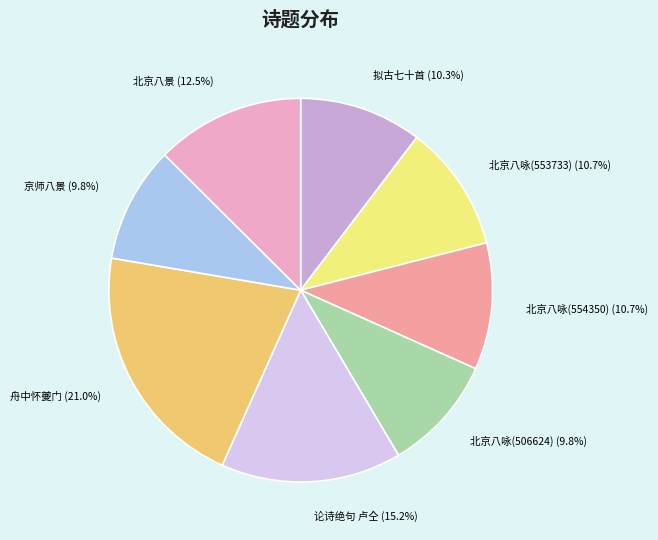

How many segments does this pie chart have?

8